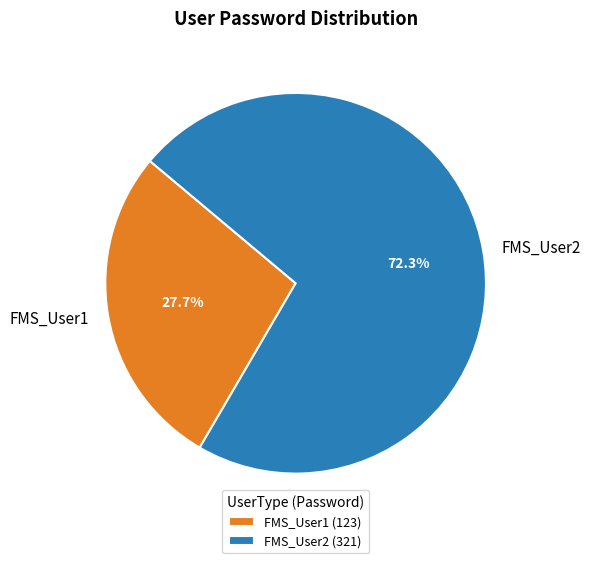

Does any single category account for the majority?

Yes